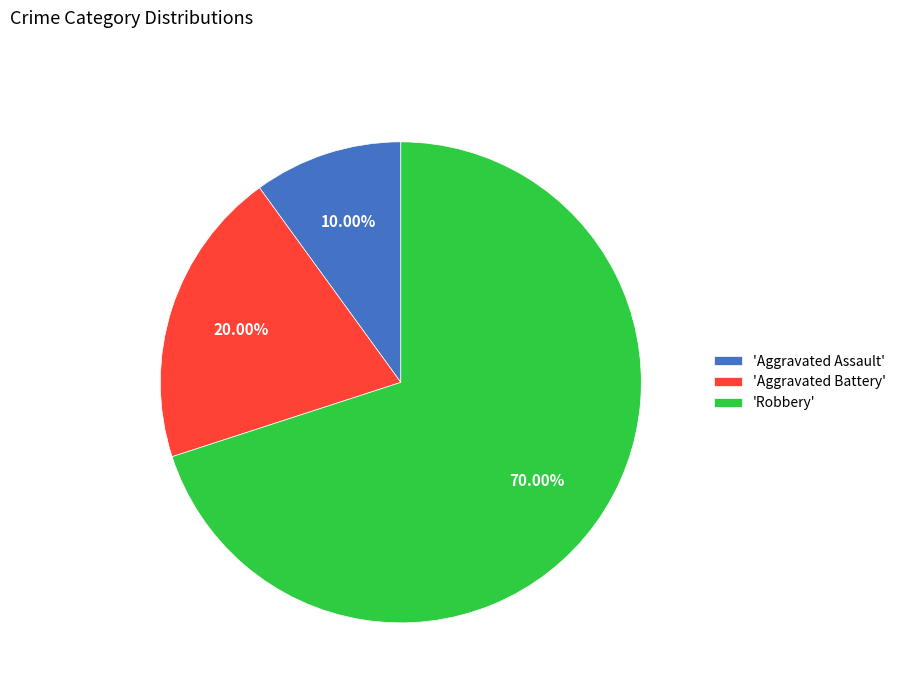

Rank the categories by value from lowest to highest.

'Aggravated Assault', 'Aggravated Battery', 'Robbery'